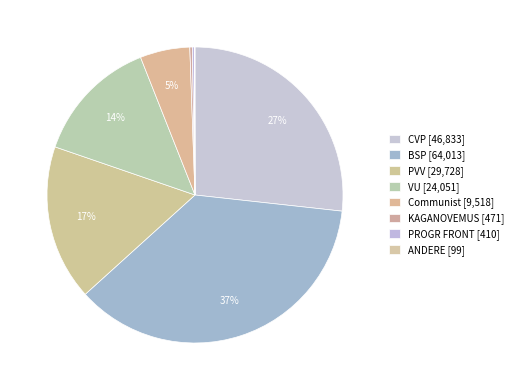

How many segments does this pie chart have?

8